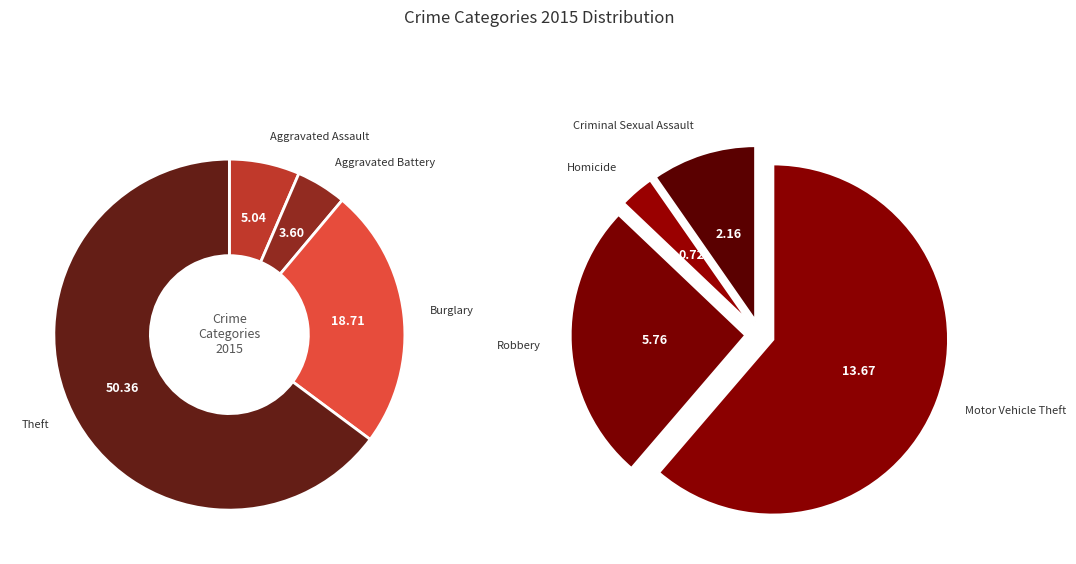

Which slice is the smallest?

Homicide